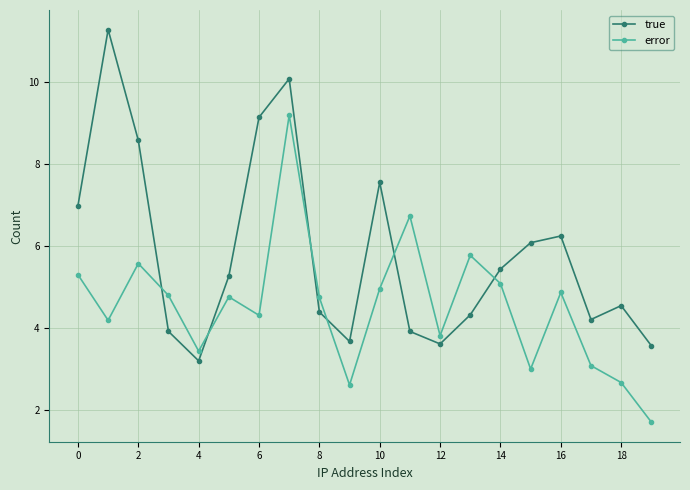

What is the value of the error point at the 13th from the left?

3.8